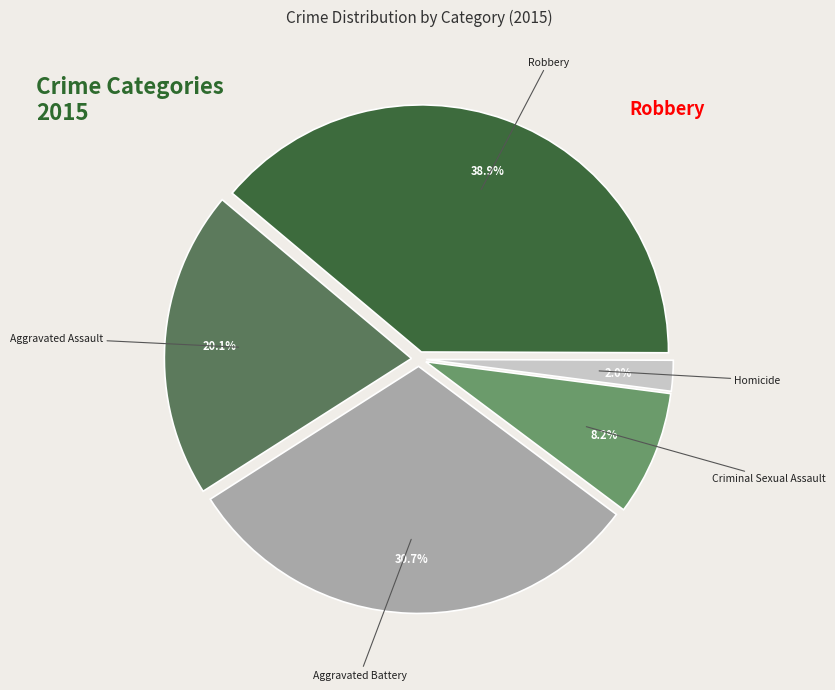

How many slices are in this pie chart?

5